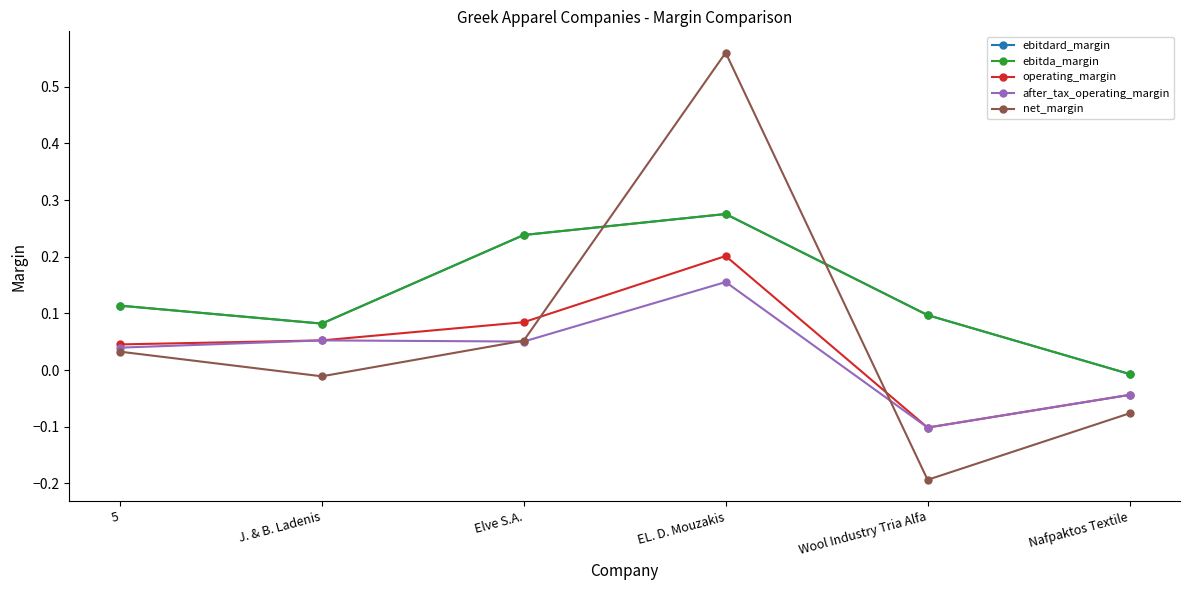

Where do after_tax_operating_margin and net_margin first cross each other?

J. & B. Ladenis and Elve S.A.